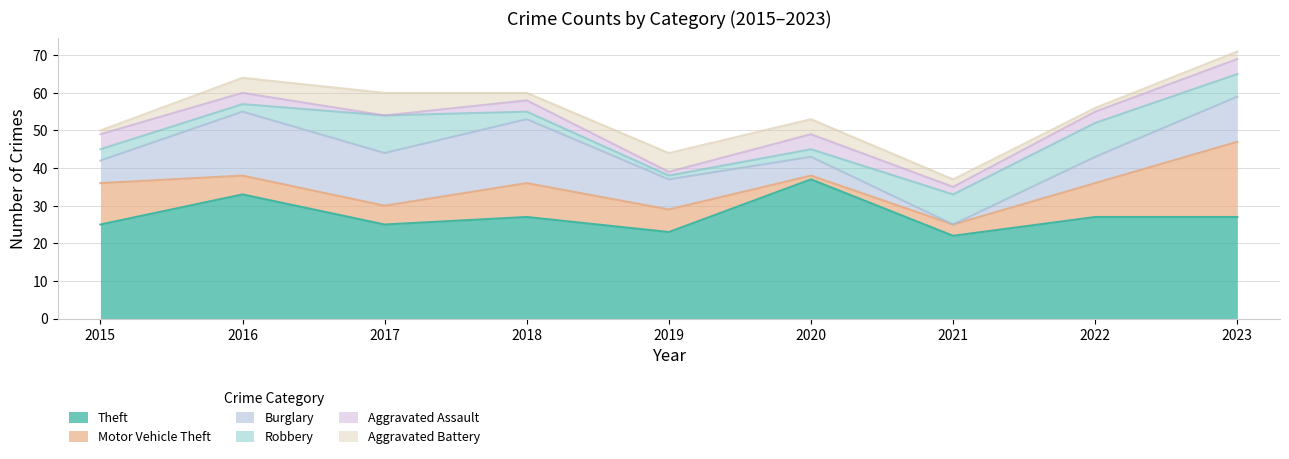

Where is the first local minimum for Burglary?

2017